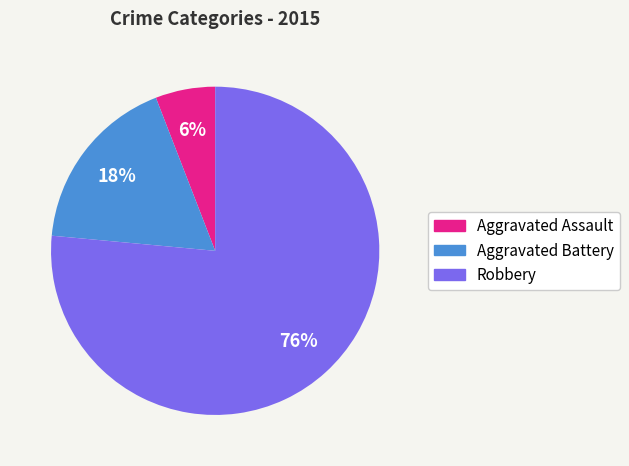

To the nearest percent, what is the combined percentage of Robbery and Aggravated Assault?

82%